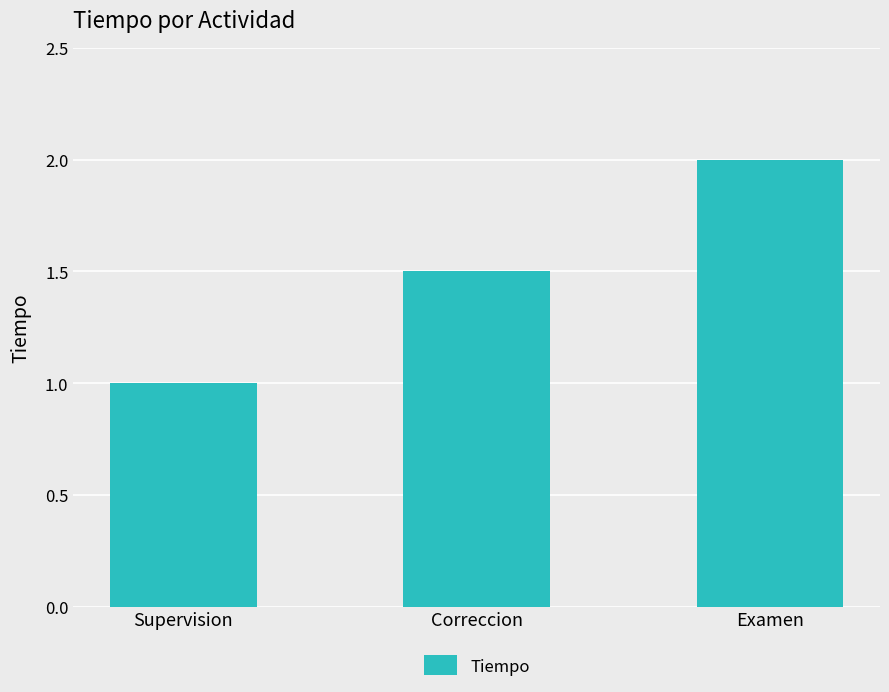

What is the average value?

1.5